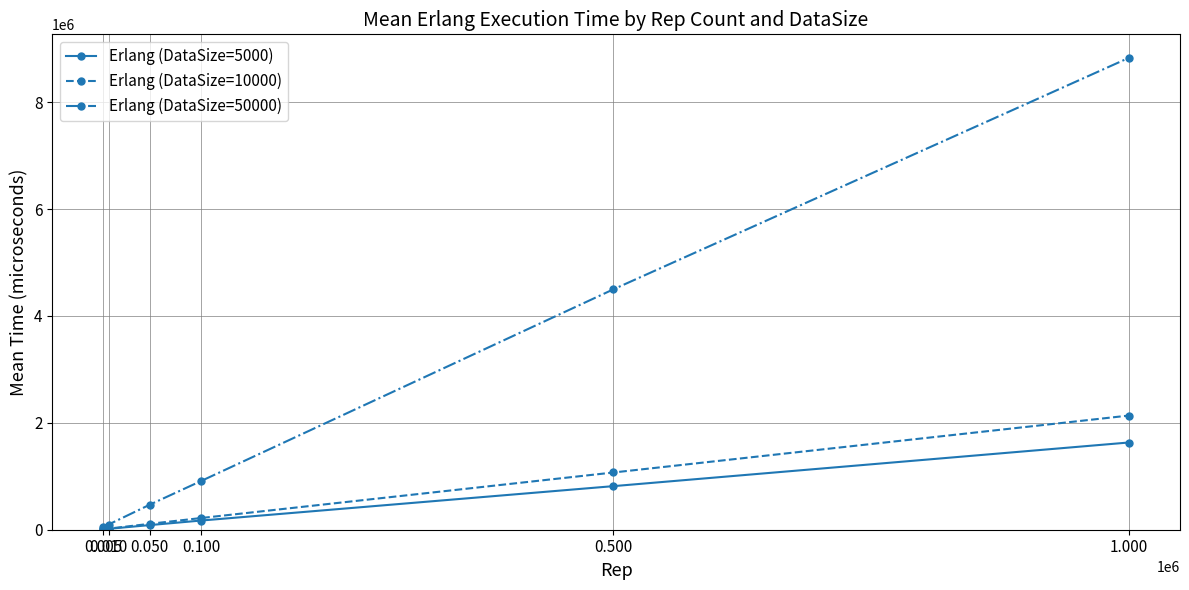

At which category is the sum across all series the highest?

1.000